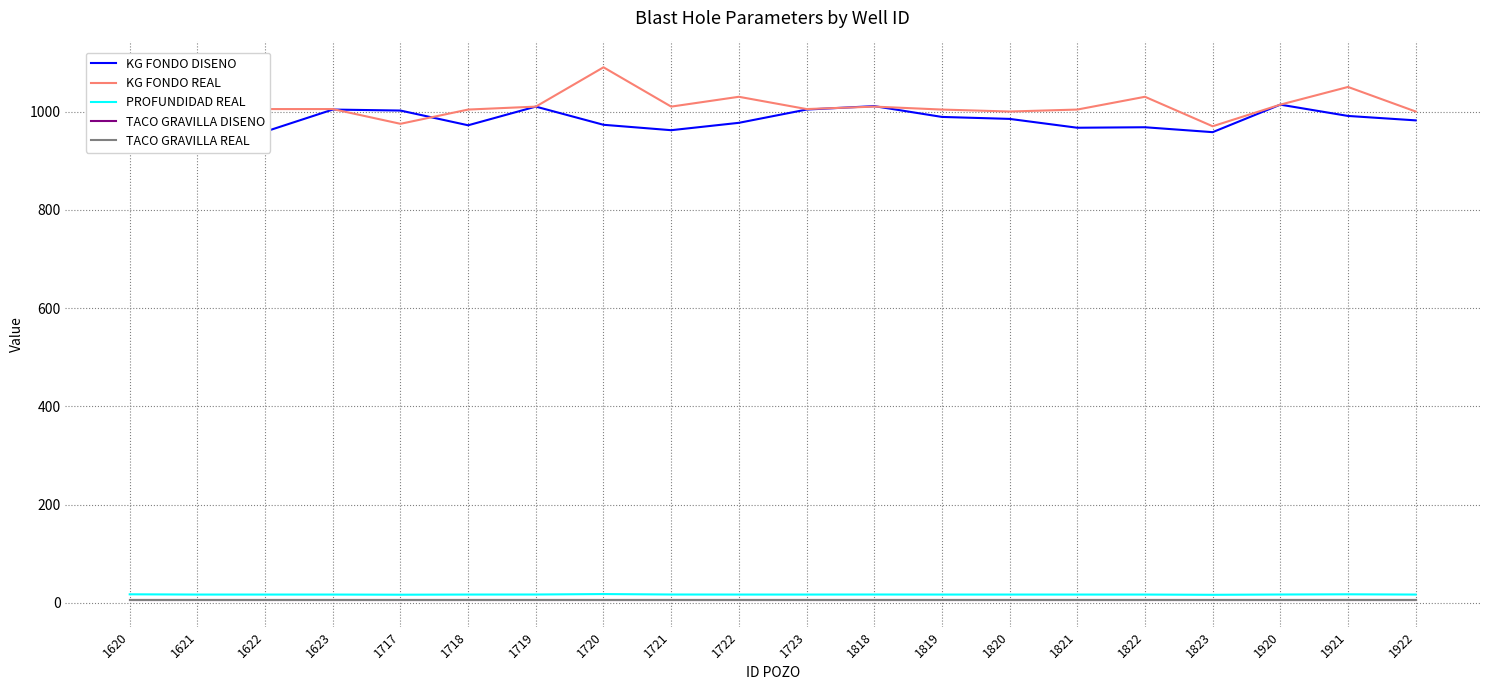

What is the difference between the highest and lowest values at 1717?

996.0